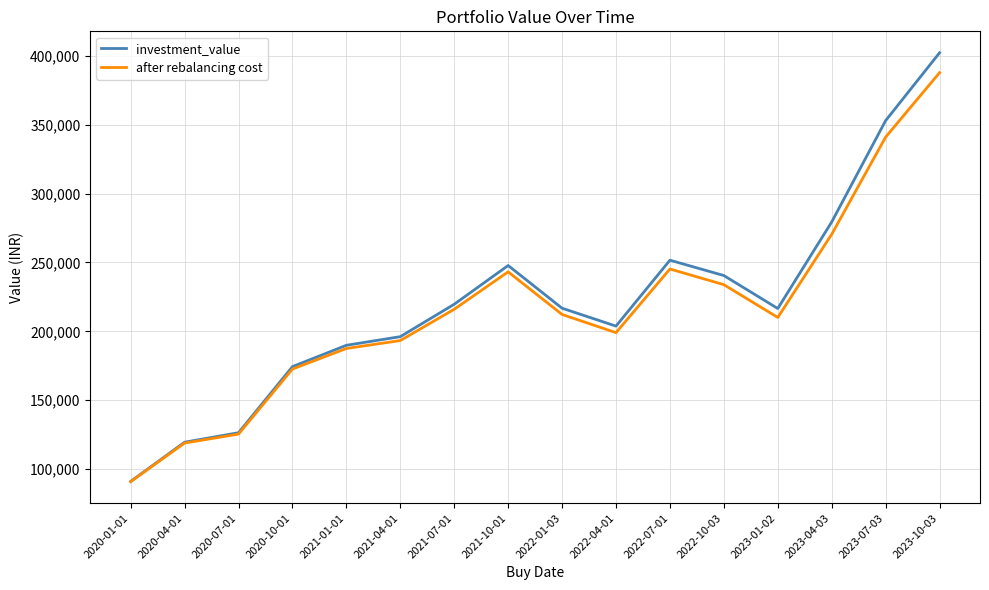

The after rebalancing cost series shows 293091.6 at 2023-01-02. True or false?

False